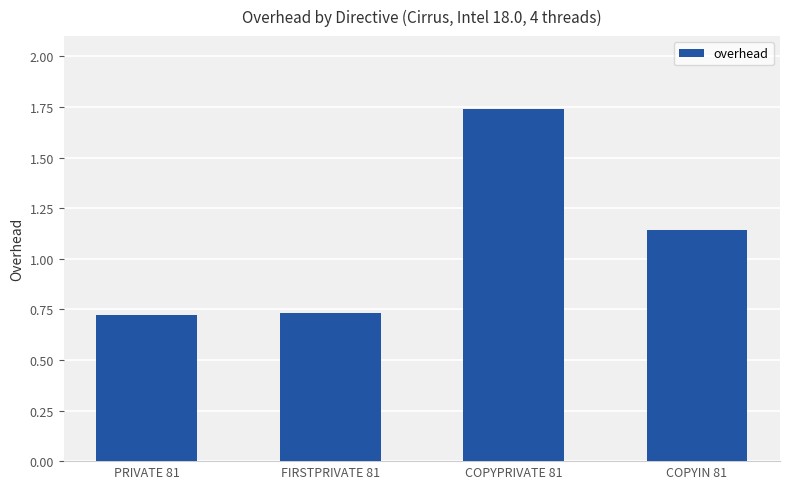

What position from the left is COPYIN 81?

4